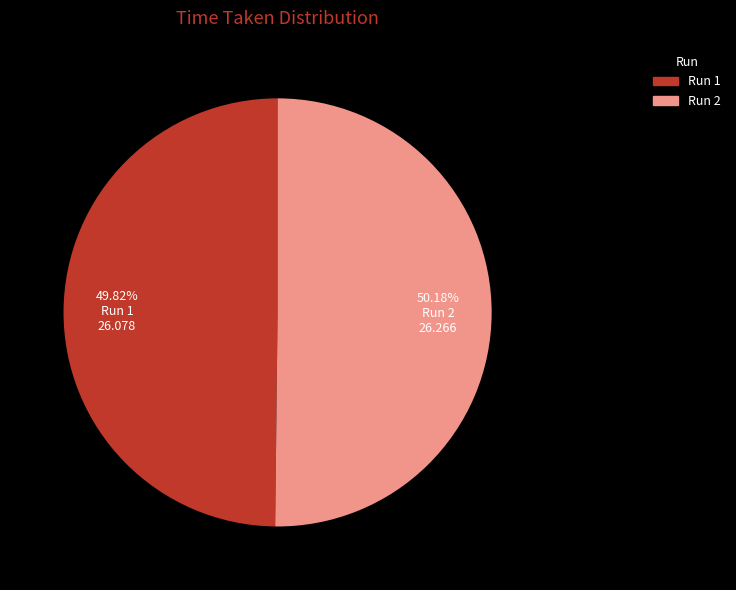

Is there any slice that represents more than half of the pie?

Yes